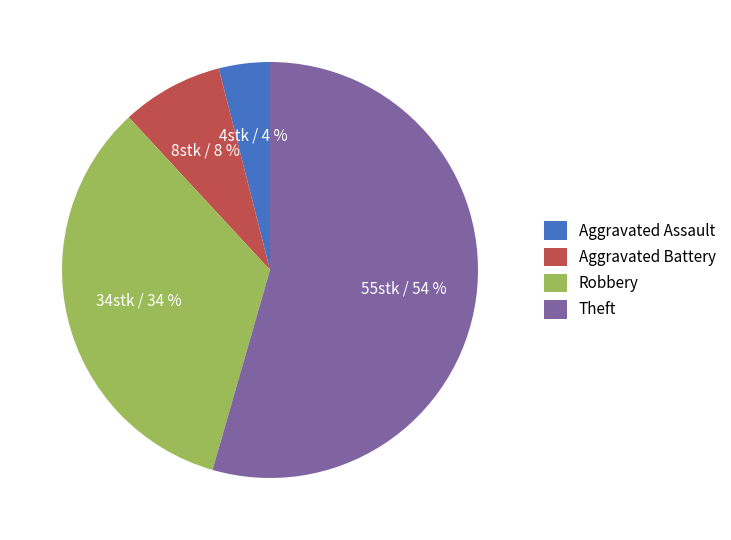

Is there any slice that represents more than half of the pie?

Yes